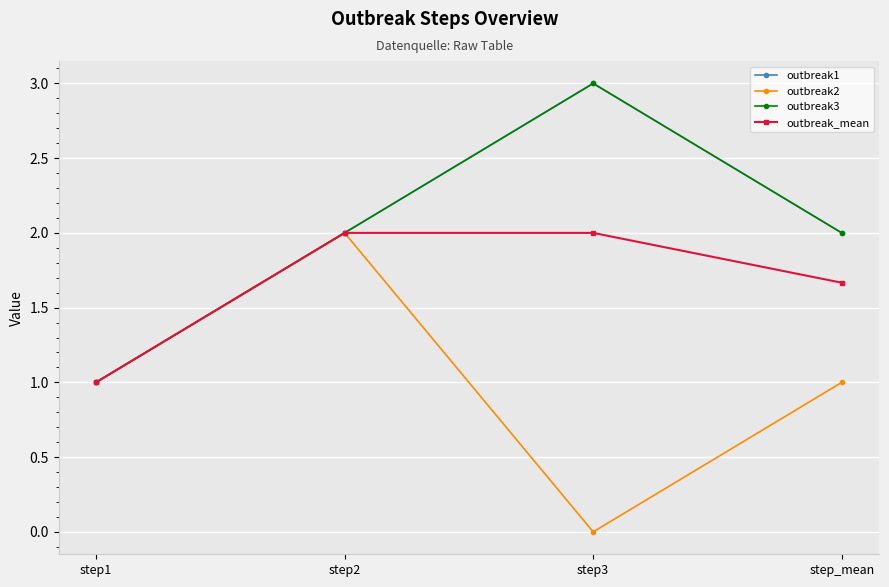

What is the difference between the second highest and minimum values in the outbreak3 series?

1.0